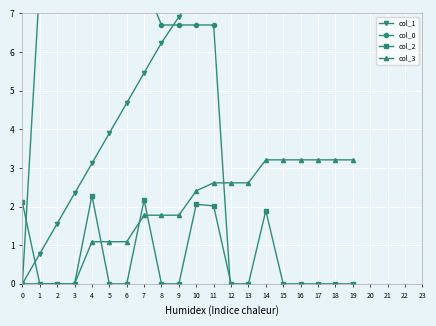

What are all the series names shown in the legend?

col_1, col_0, col_2, col_3